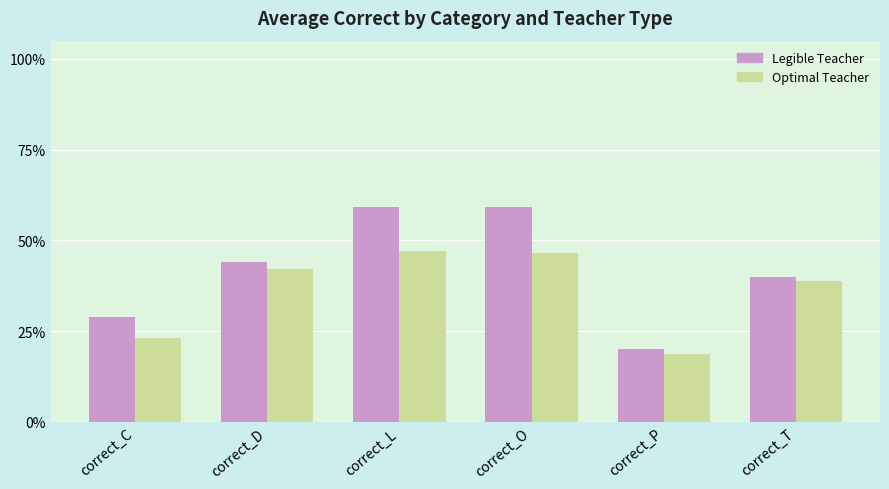

Which series has the largest range (max minus min)?

Legible Teacher